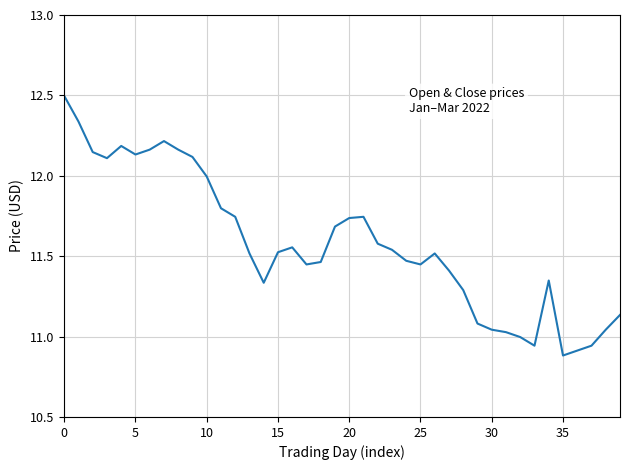

What is the maximum value shown in the chart?

12.5